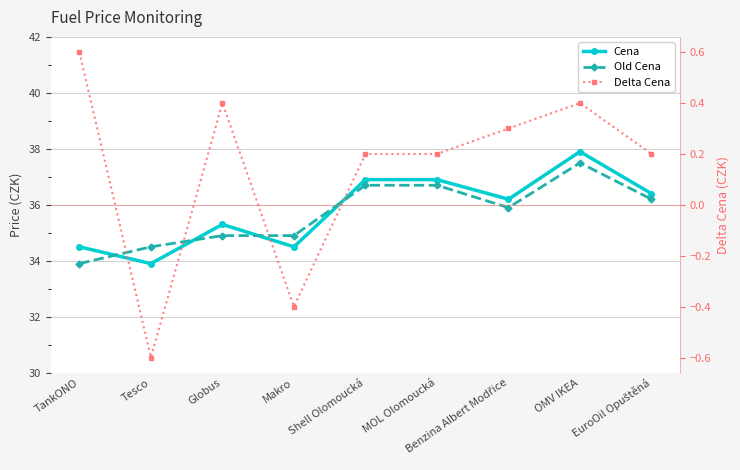

True or false: Cena has a value of 19.9 at Globus.

False